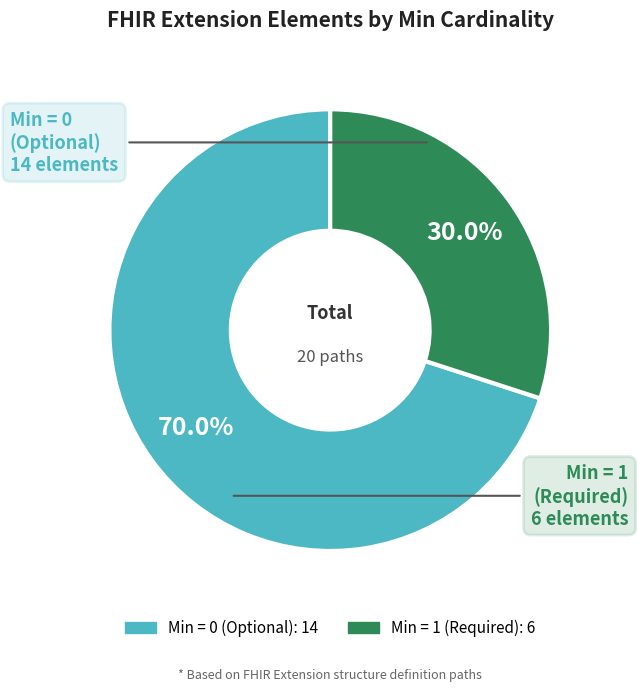

Does any single category account for the majority?

Yes